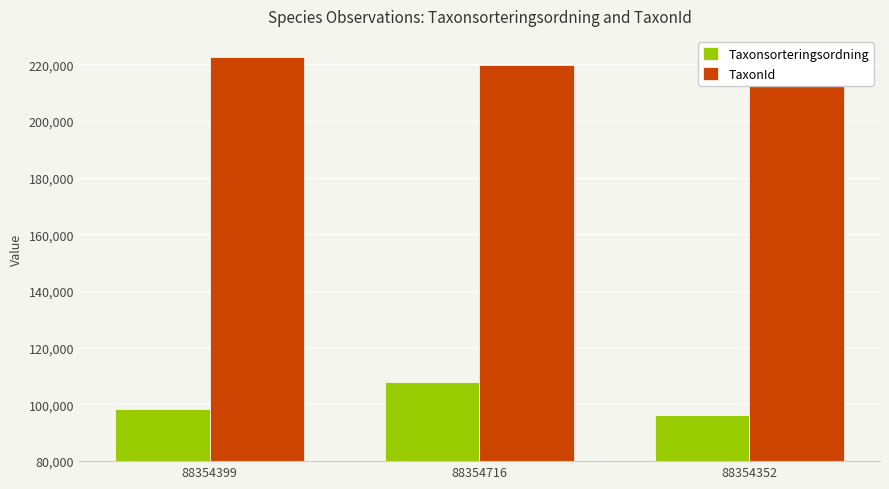

What is the total value across all series at 88354716?

327674